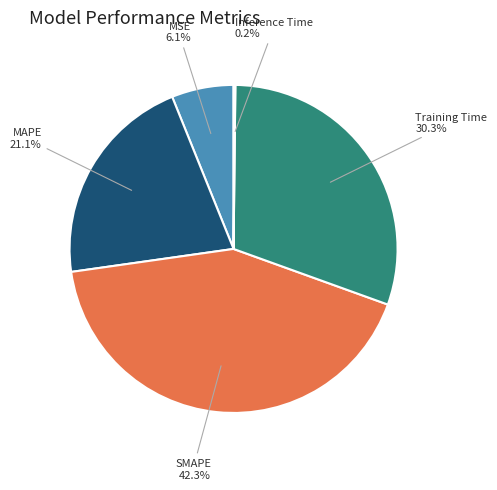

To the nearest percent, what is the average slice percentage?

20%